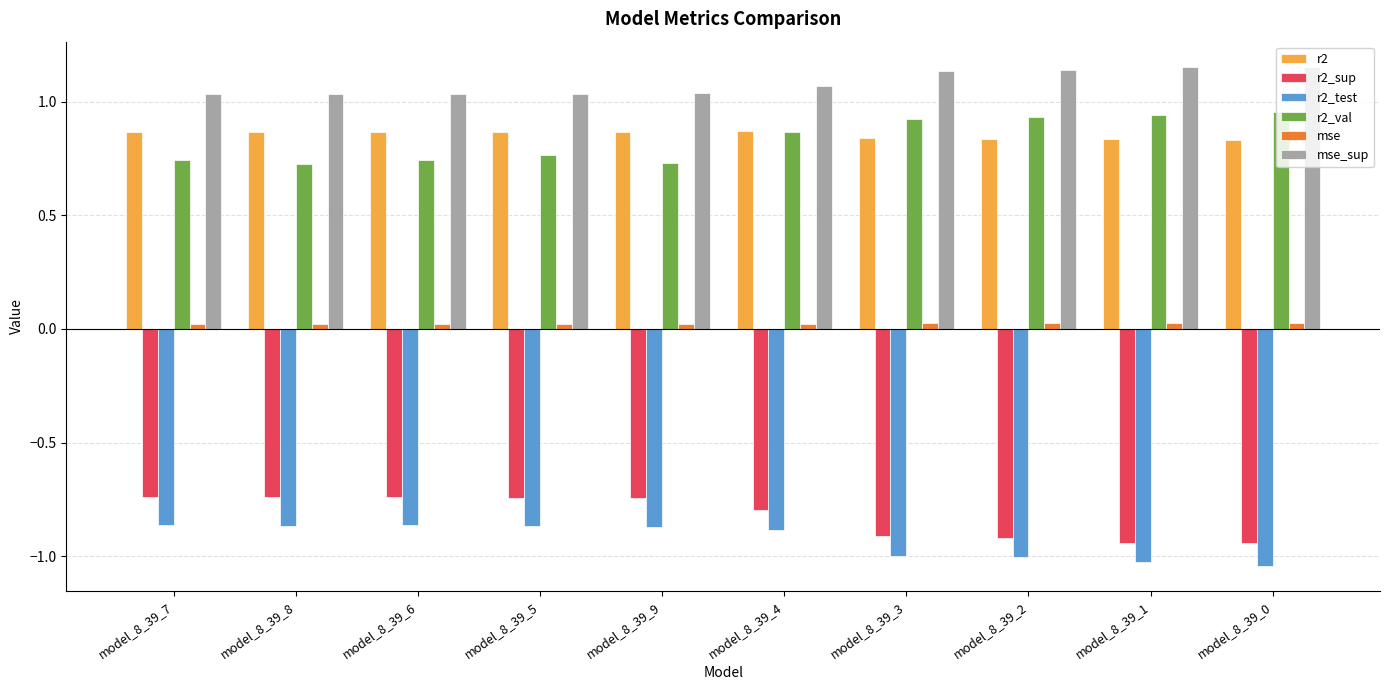

Is the value of r2_sup at model_8_39_8 greater than the value of mse_sup at model_8_39_3?

No